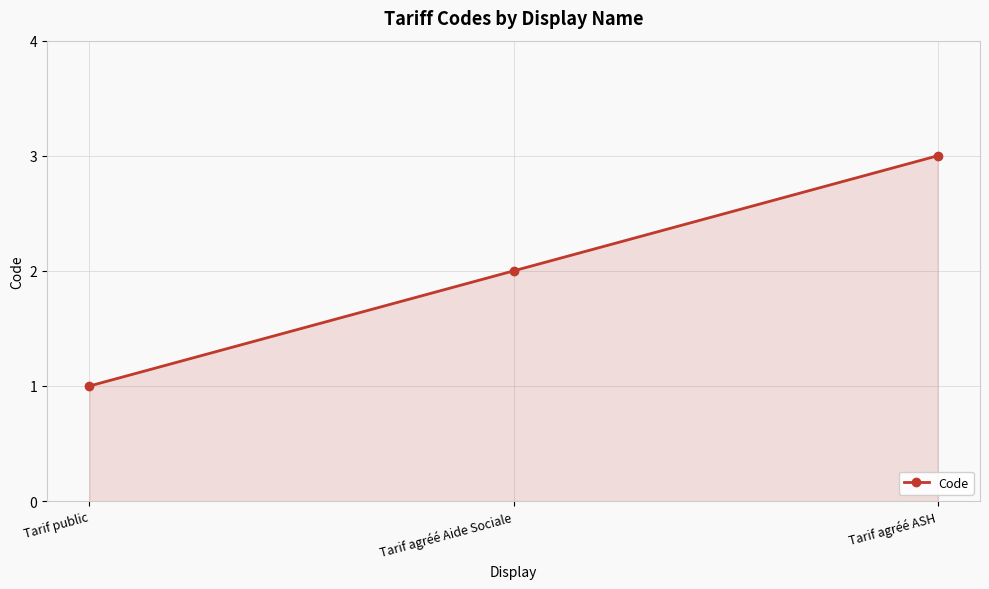

What is the label of the 1st point from the right?

Tarif agréé ASH